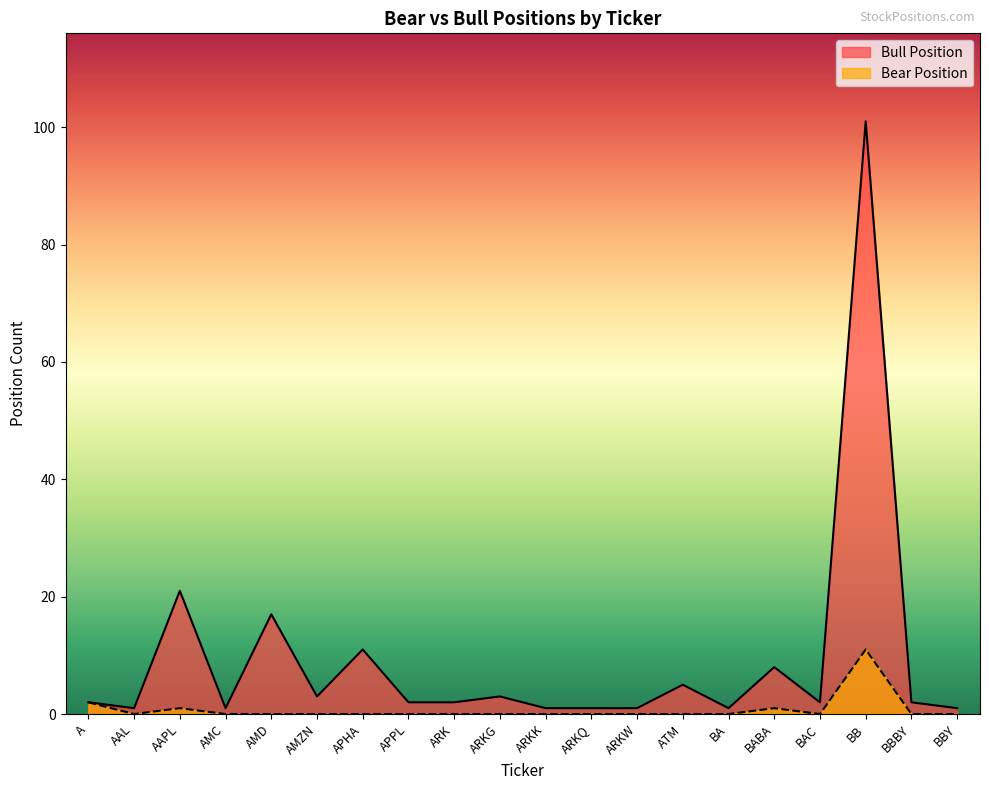

What value does the Bull Position series have at AMZN?

3